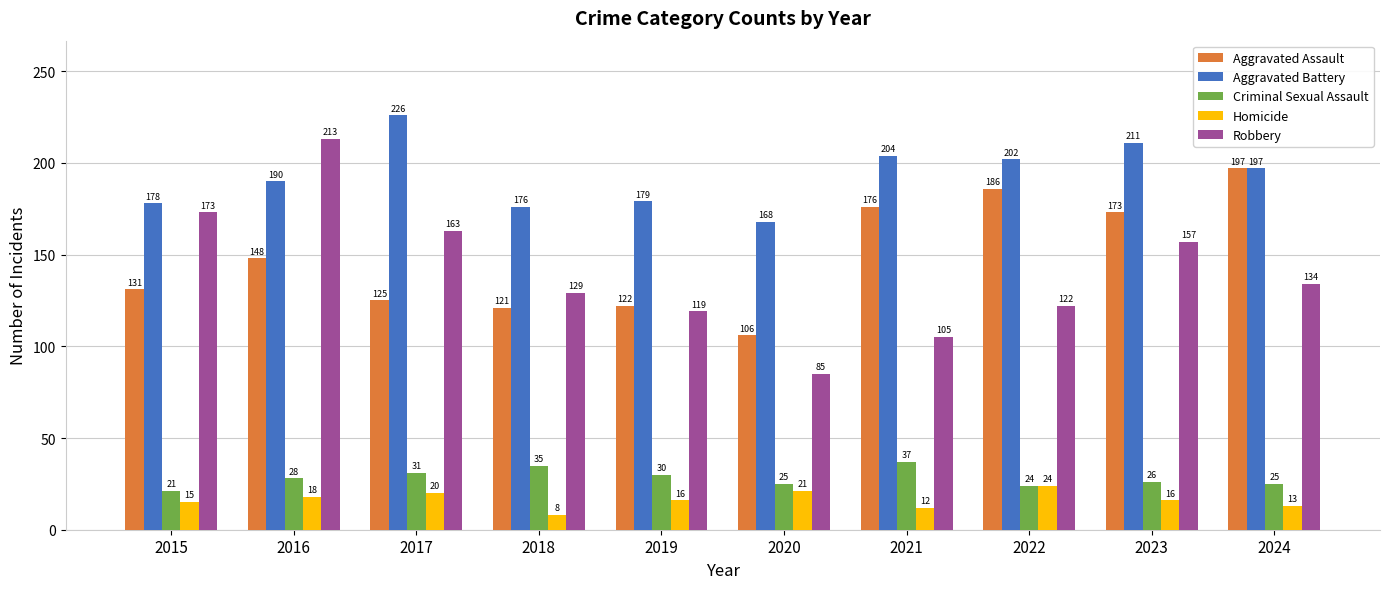

The value of Aggravated Battery at 2016 is 190. True or false?

True